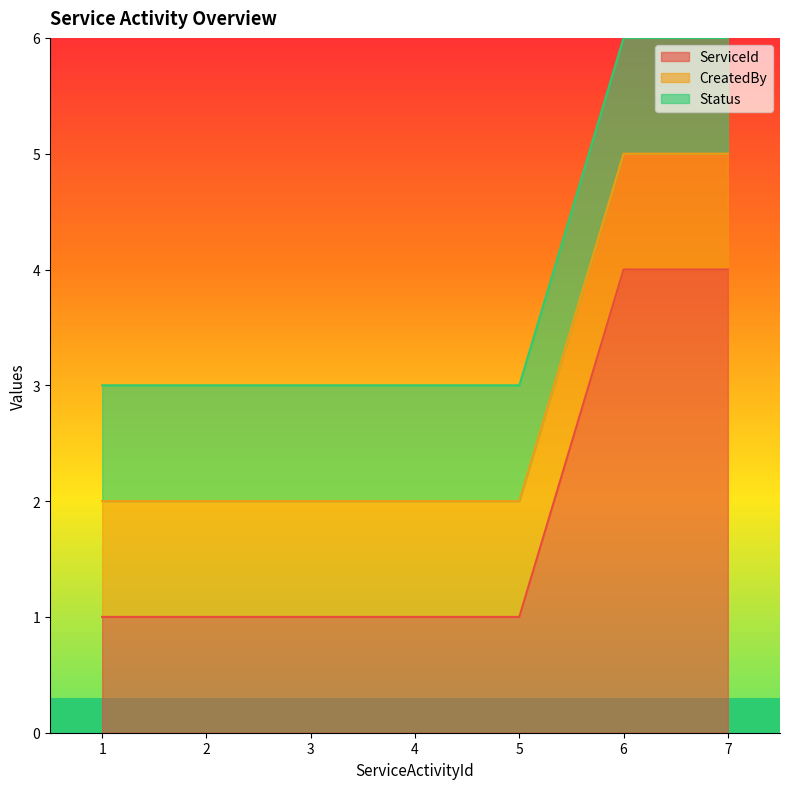

Which label corresponds to the largest value in the chart?

6